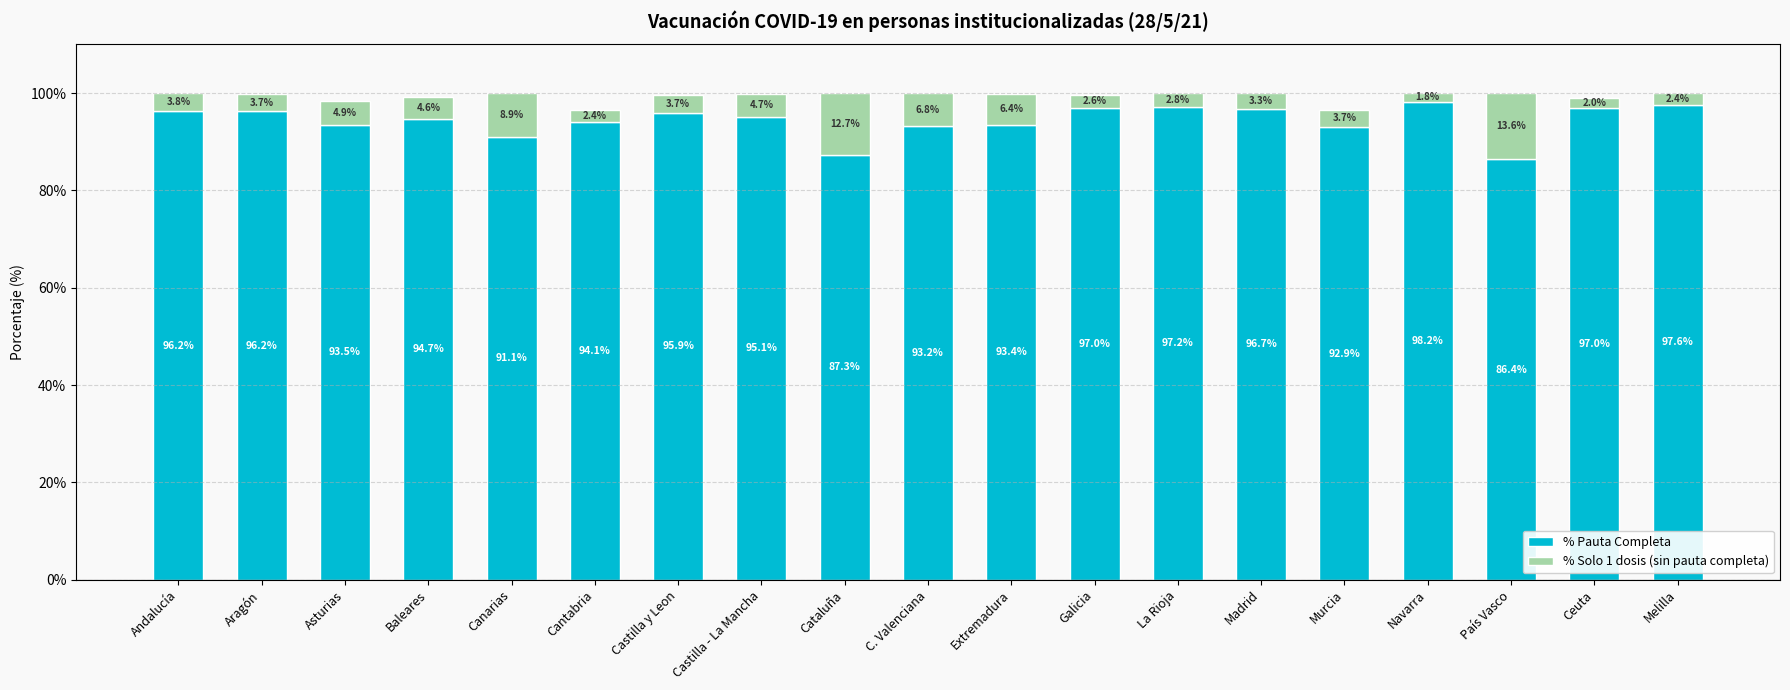

Where is % Pauta Completa nearest to the value 92?

Canarias